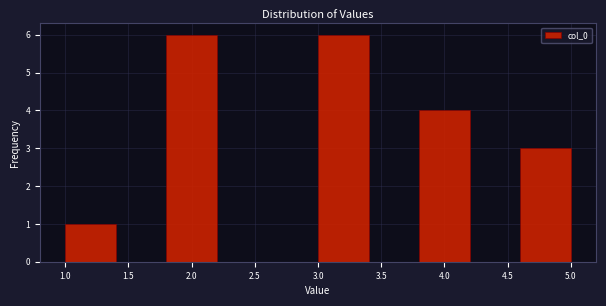

Reading left to right, list every bar in this chart as the range it spans on the x-axis followed by its height. The values are not printed on the chart, so give them approximately, as read against the axis.

1.0 to 1.4: 1
1.4 to 1.8: 0
1.8 to 2.2: 6
2.2 to 2.6: 0
2.6 to 3.0: 0
3.0 to 3.4: 6
3.4 to 3.8: 0
3.8 to 4.2: 4
4.2 to 4.6: 0
4.6 to 5.0: 3